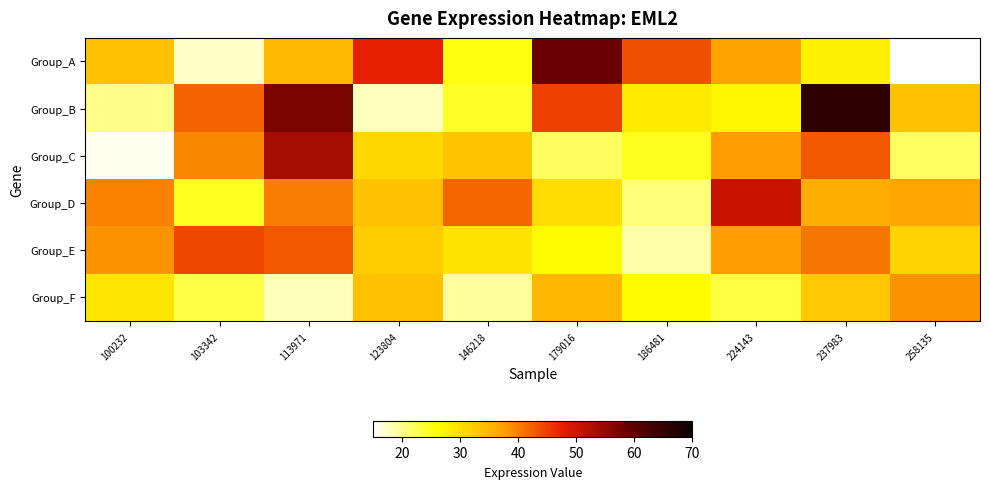

Reading left to right, extract all data points from this chart.

Group_A: 100232=33.6	103342=17.5	113971=34.5	123804=47.6	146218=25.5	179016=58.8	186481=43.8	224143=37.2	237983=27.6	258135=15.2
Group_B: 100232=20.2	103342=42.2	113971=57.3	123804=17.8	146218=24.2	179016=44.9	186481=28.4	224143=27.1	237983=66.1	258135=33.7
Group_C: 100232=15.8	103342=39.5	113971=53.5	123804=30.9	146218=33.5	179016=21.9	186481=24.7	224143=37.6	237983=43.0	258135=21.9
Group_D: 100232=39.7	103342=24.6	113971=40.2	123804=33.6	146218=41.9	179016=30.1	186481=20.9	224143=50.5	237983=36.1	258135=36.8
Group_E: 100232=38.5	103342=44.4	113971=43.1	123804=32.3	146218=29.3	179016=26.6	186481=18.7	224143=37.7	237983=40.7	258135=31.4
Group_F: 100232=29.1	103342=23.1	113971=18.2	123804=33.9	146218=19.4	179016=34.8	186481=26.2	224143=23.2	237983=32.7	258135=38.6